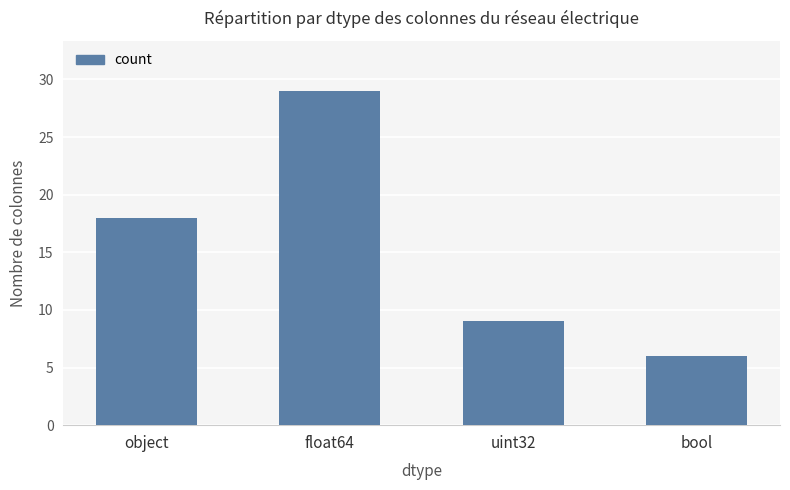

Reading left to right, list all the values displayed in this chart.

object=18	float64=29	uint32=9	bool=6